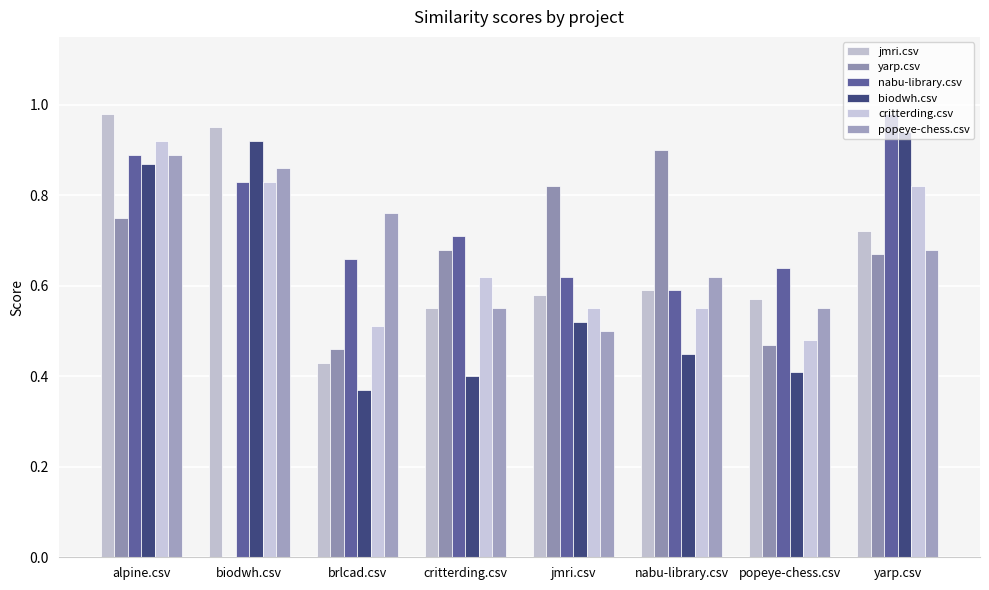

How many series are shown in this chart?

6